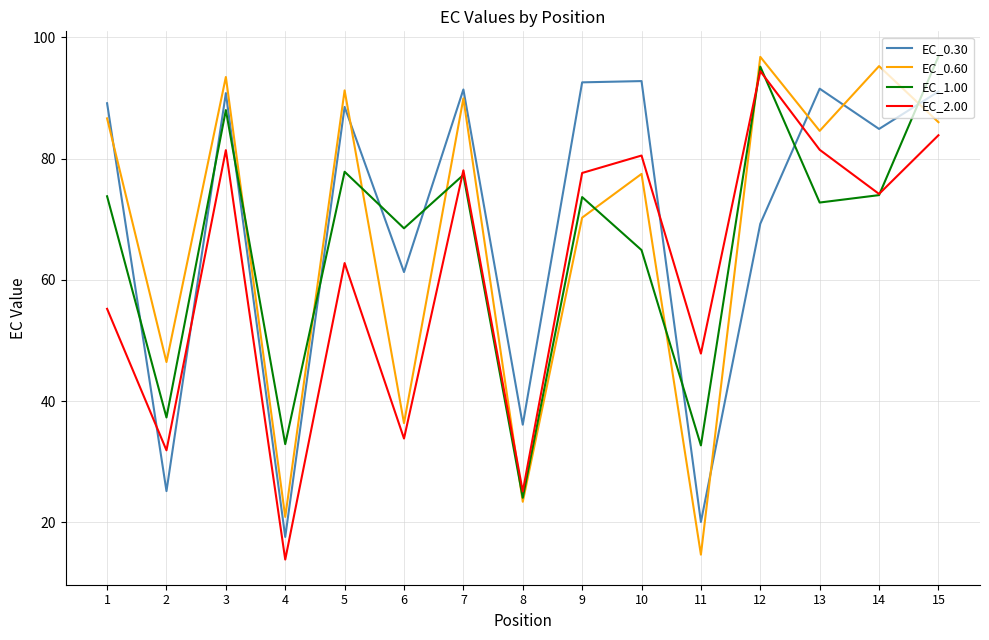

The value of EC_0.30 at 5 is 53.0. True or false?

False